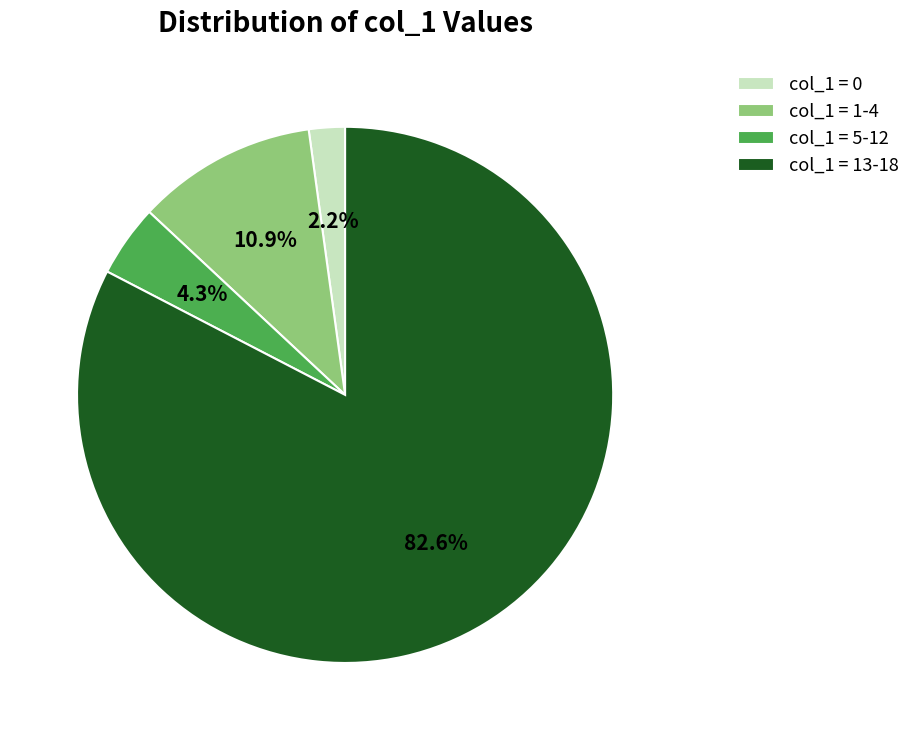

Rank the categories by value from lowest to highest.

col_1 = 0, col_1 = 5-12, col_1 = 1-4, col_1 = 13-18